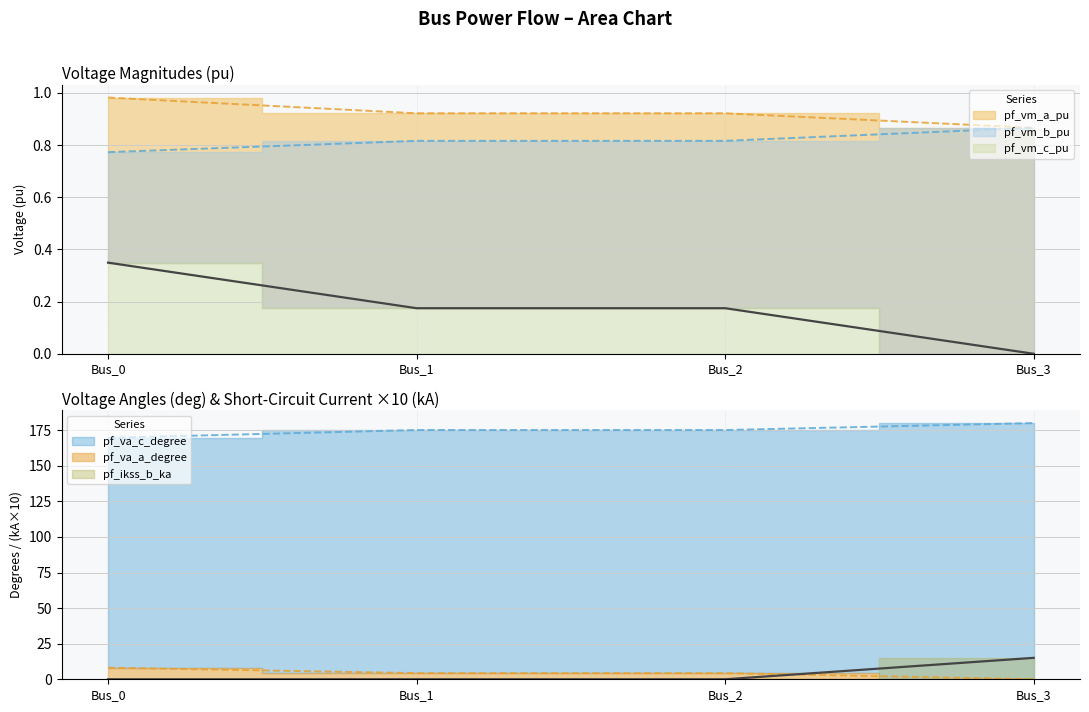

Which category has the highest value in the pf_vm_b_pu series?

Bus_0